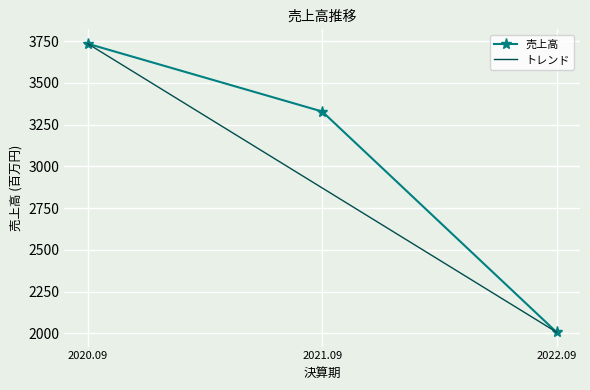

The chart shows a value of 3352 at 2022.09. True or false?

False